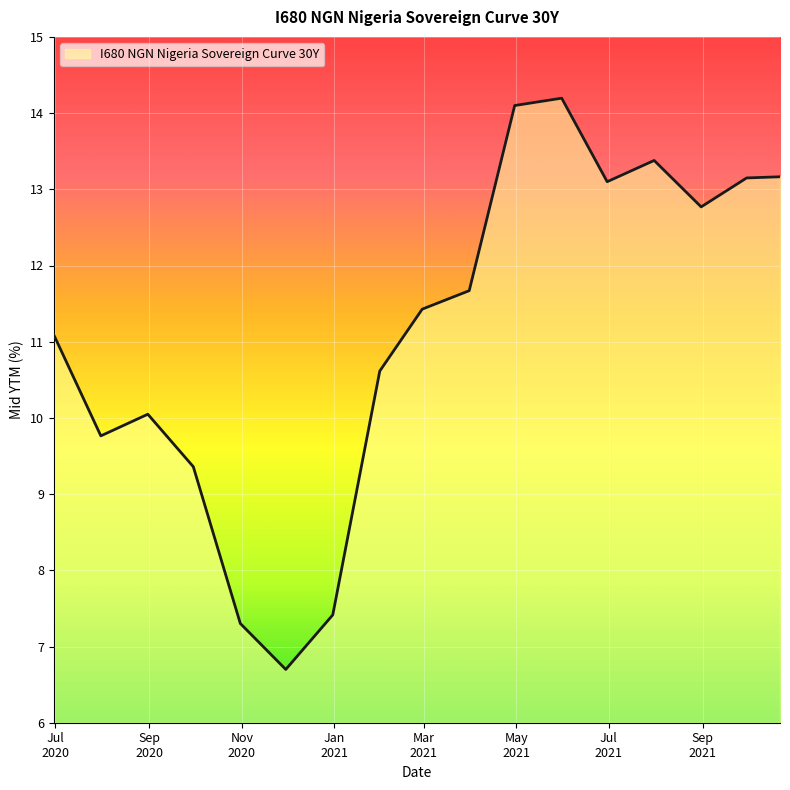

What is the minimum value shown in the chart?

6.7